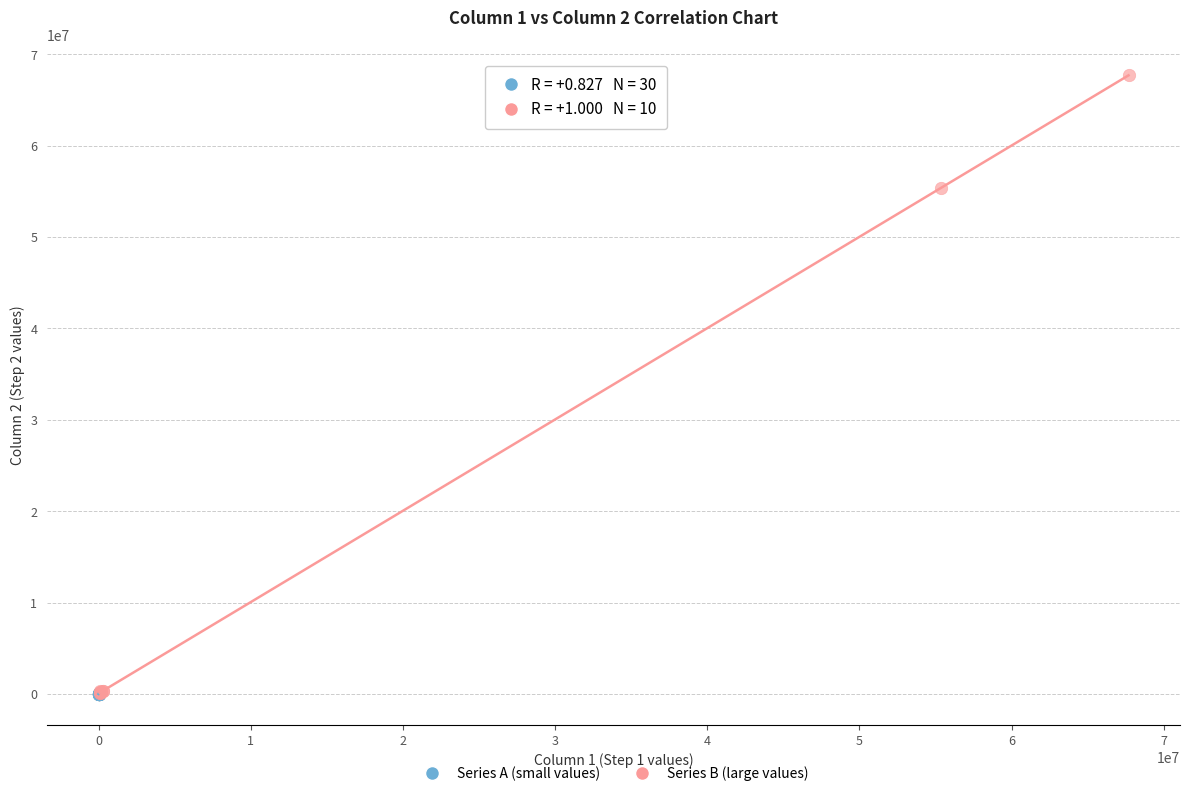

Which series has the largest Y range (max minus min)?

Series B (large values)